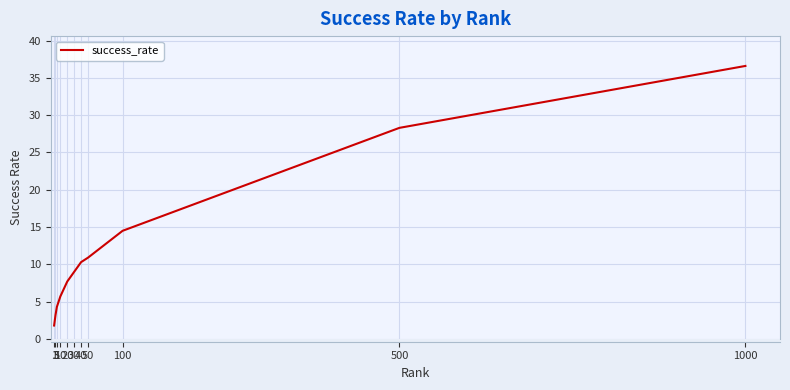

True or false: there are more than 2 points higher than both neighbors.

False